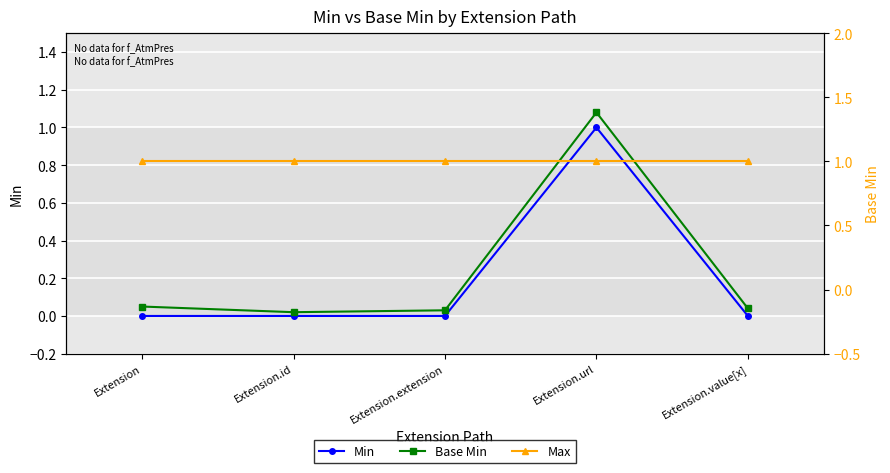

What is the lowest value of the Max series?

1.0